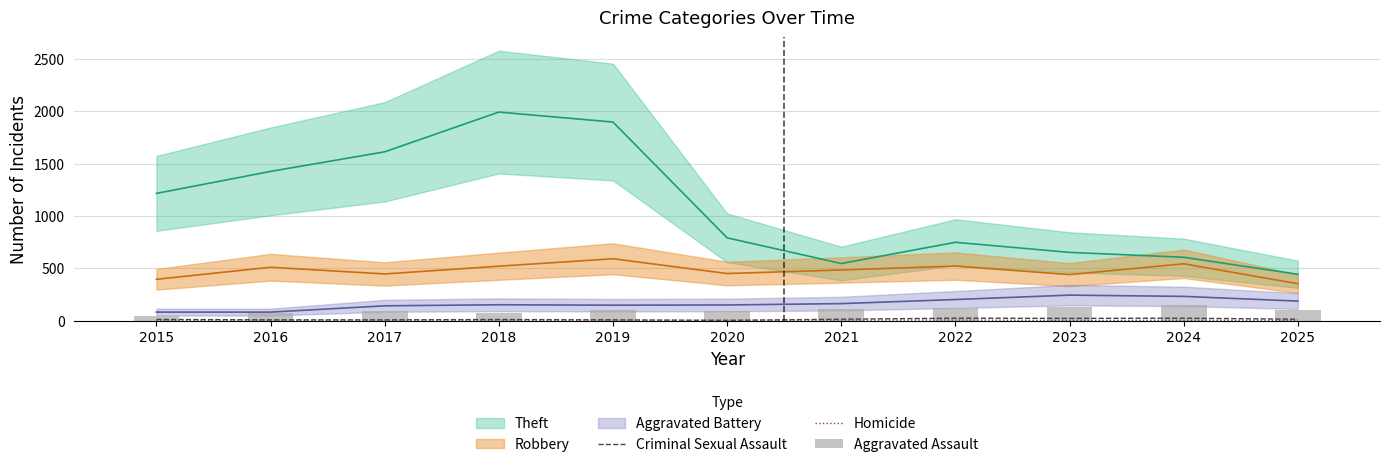

Which has a higher value, 2024 or 2023?

2024